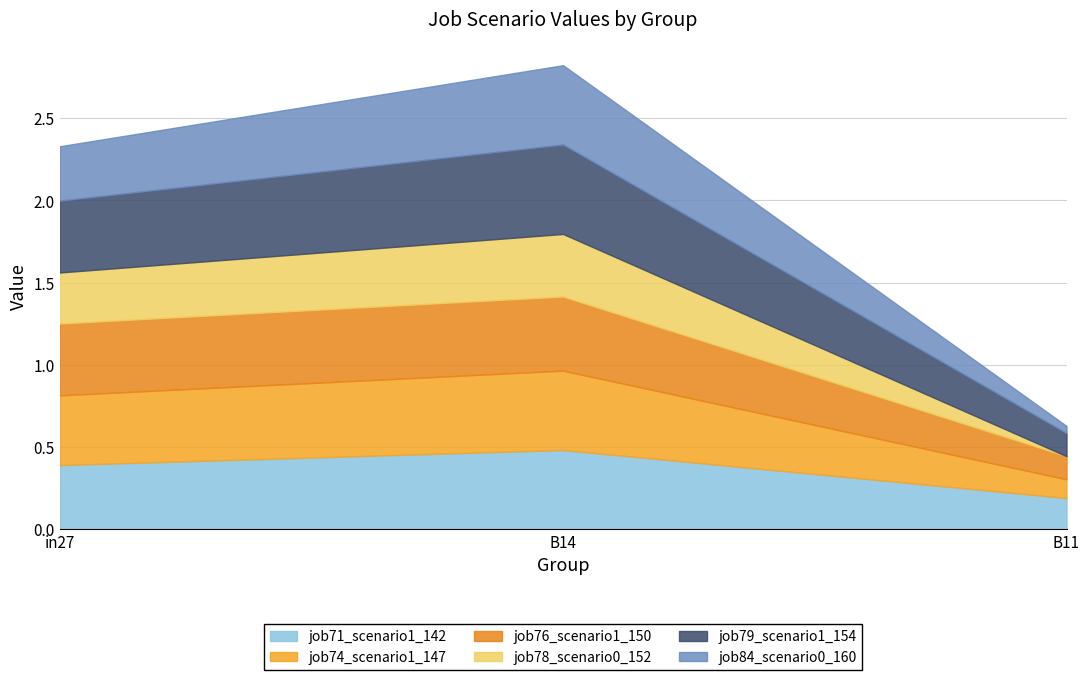

How many job71_scenario1_142 values are between 0 and 1?

3